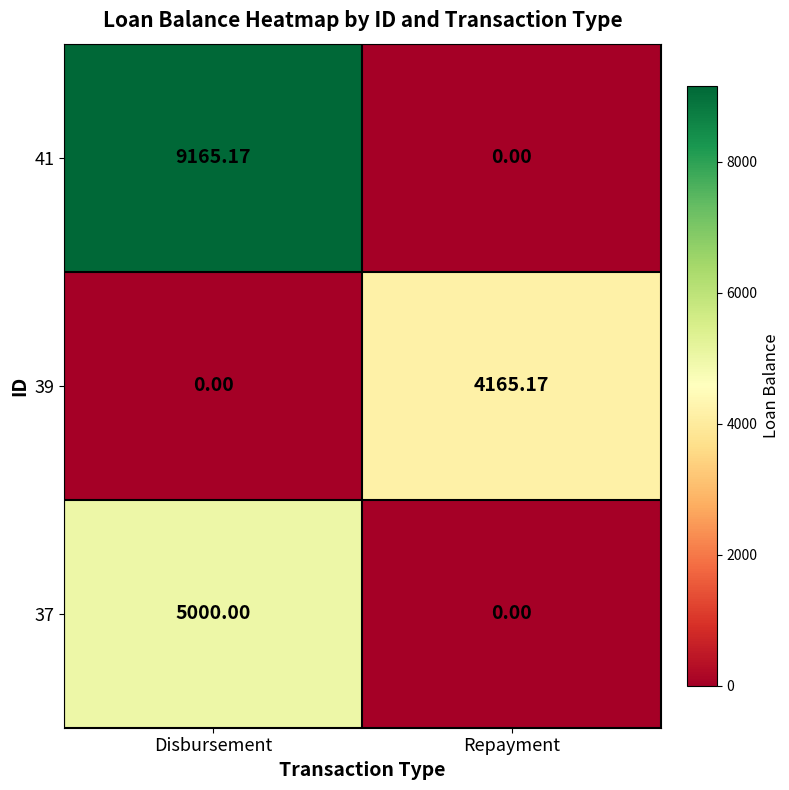

Which category has the highest value across all series?

Disbursement